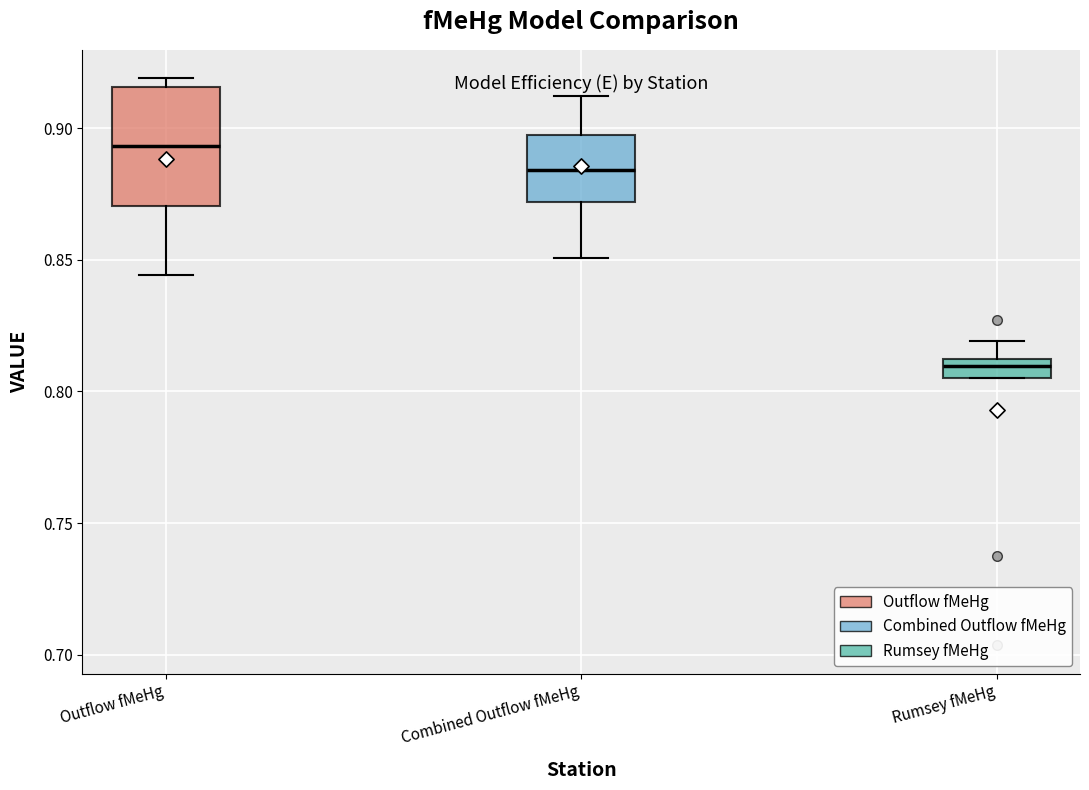

Which box has the lowest median line?

Rumsey fMeHg